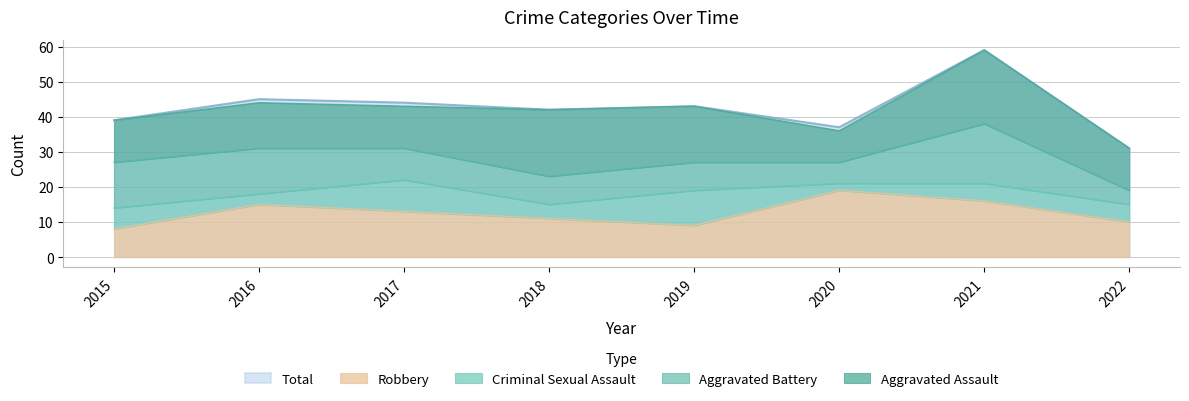

Reading left to right, transcribe all the data shown in this chart.

Aggravated Assault: 12	13	12	19	16	9	21	12
Aggravated Battery: 13	13	9	8	8	6	17	4
Criminal Sexual Assault: 6	3	9	4	10	2	5	5
Robbery: 8	15	13	11	9	19	16	10
Total: 39	45	44	42	43	37	59	31